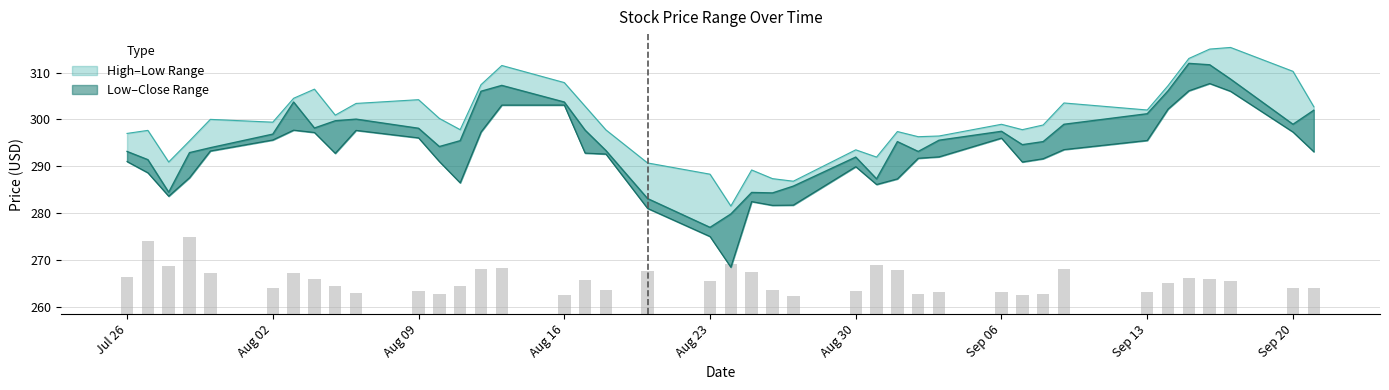

How many distinct data groups are displayed?

3